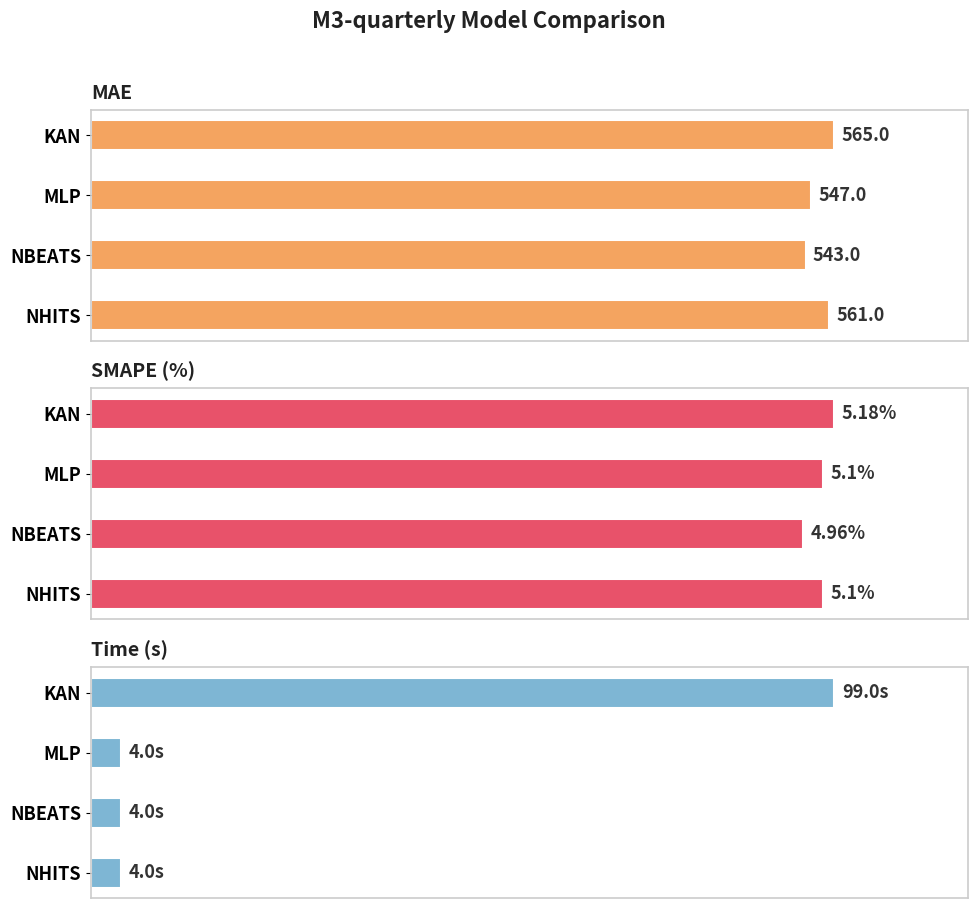

What is the approximate value of Time (s) at KAN?

99.0